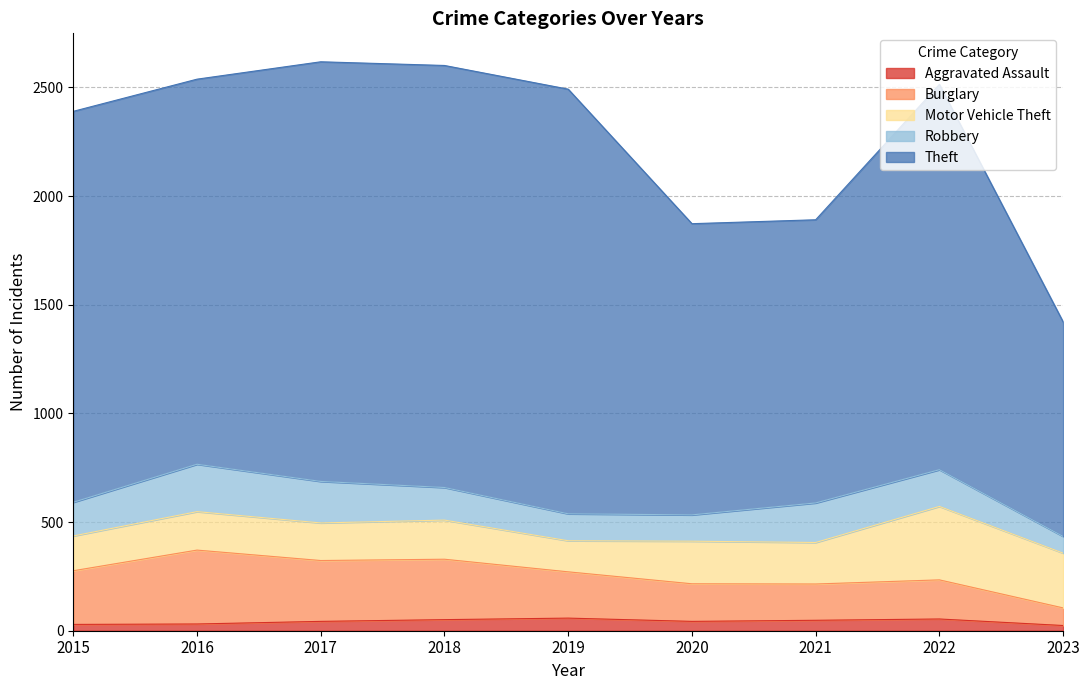

Which category has the highest value across all series?

2017